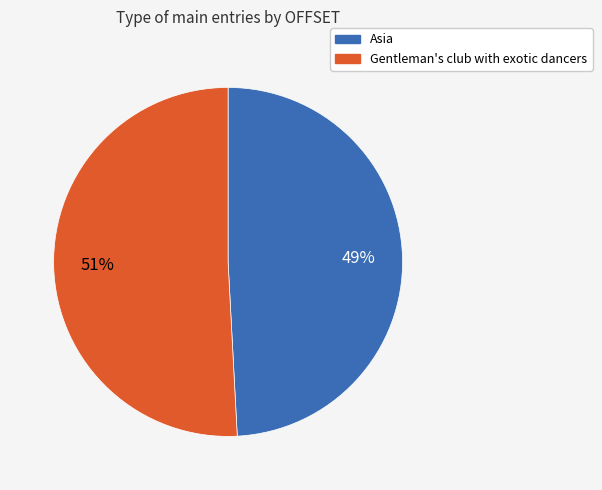

Is it true that Asia is 64% of the pie?

False